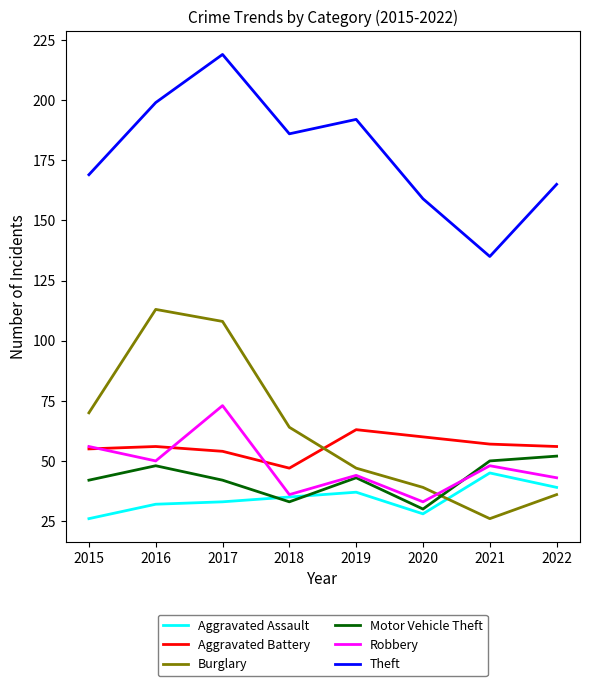

How many series are shown in this chart?

6